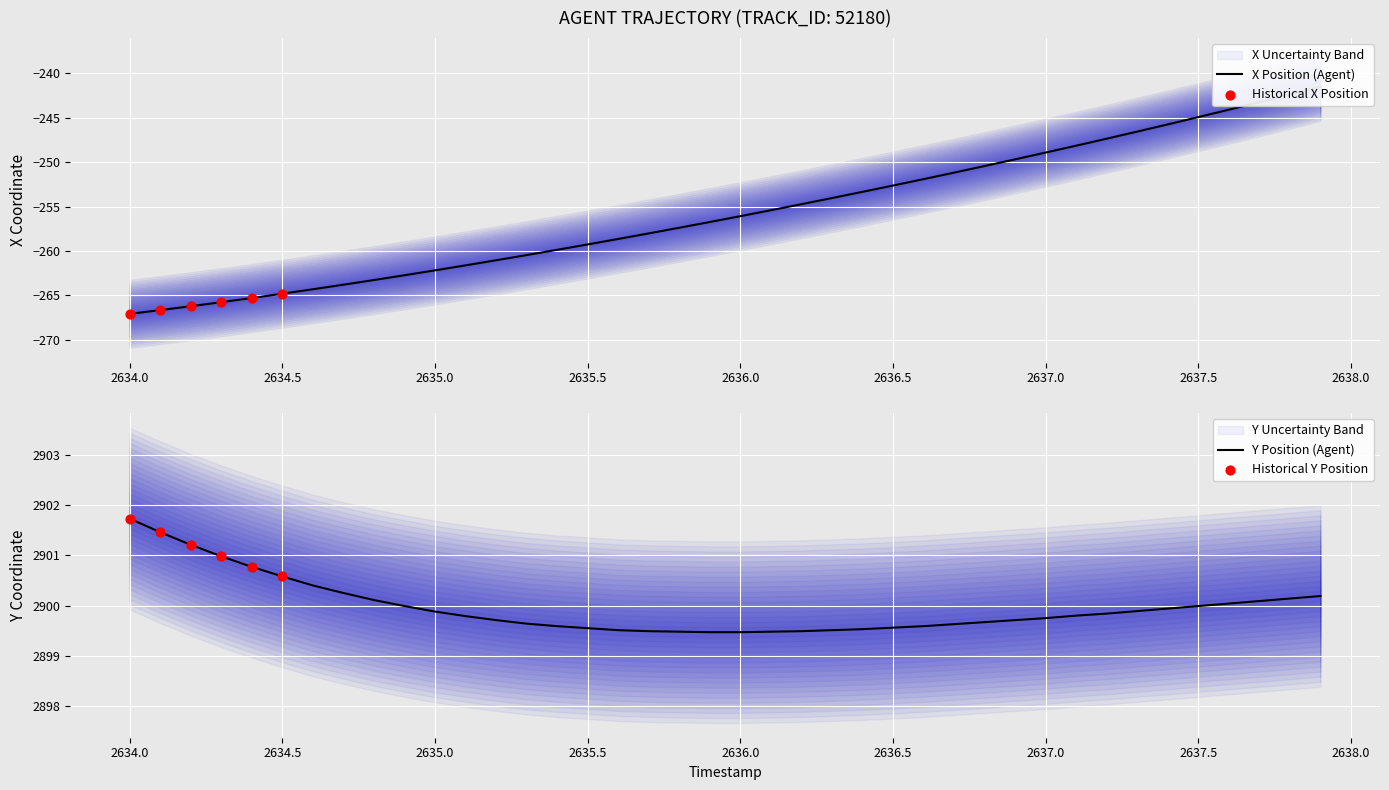

Which series has the largest Y range (max minus min)?

X